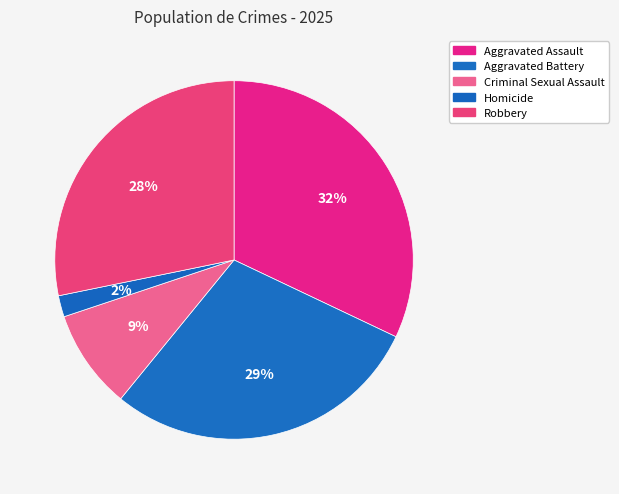

How many slices are in this pie chart?

5